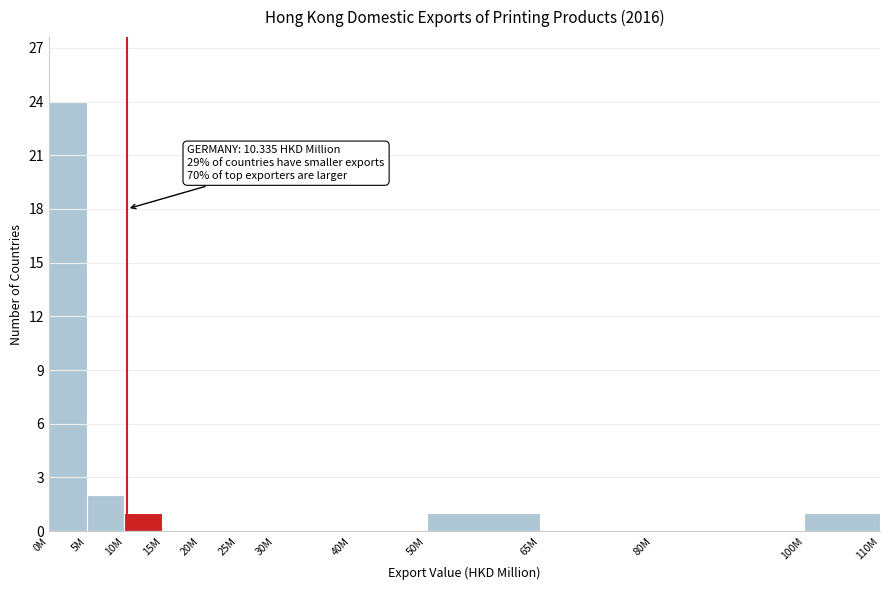

Reading left to right, extract all data points from this chart.

0M=24	5M=2	10M=1	15M=0	20M=0	25M=0	30M=0	40M=0	50M=1	65M=0	80M=0	100M=1